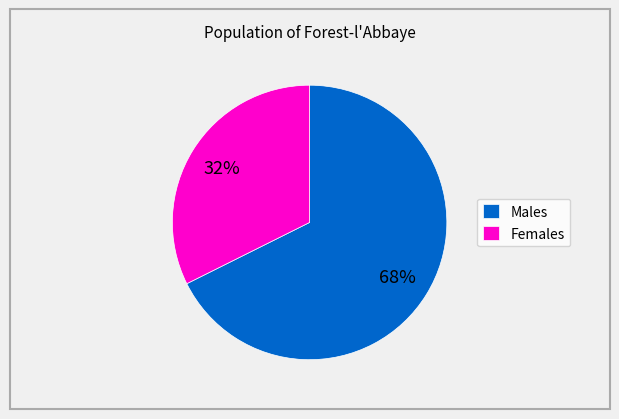

Combined, do Males and Females account for over 50%?

Yes